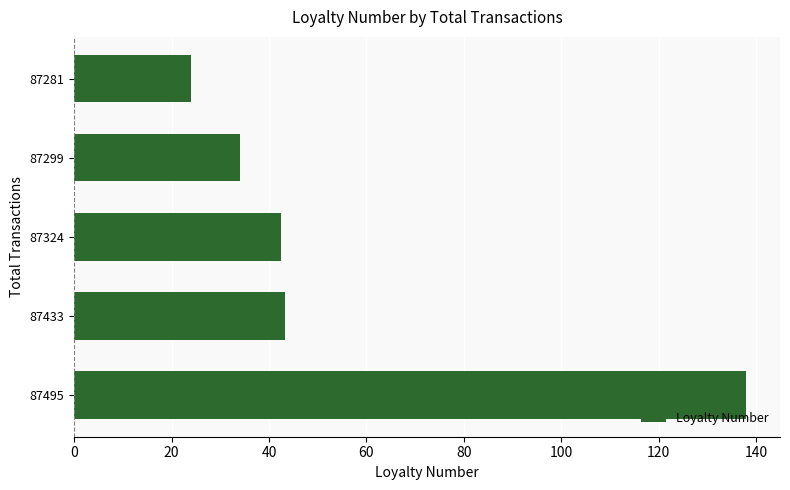

What is the sum of the values at 87495 and 87281?

162.0